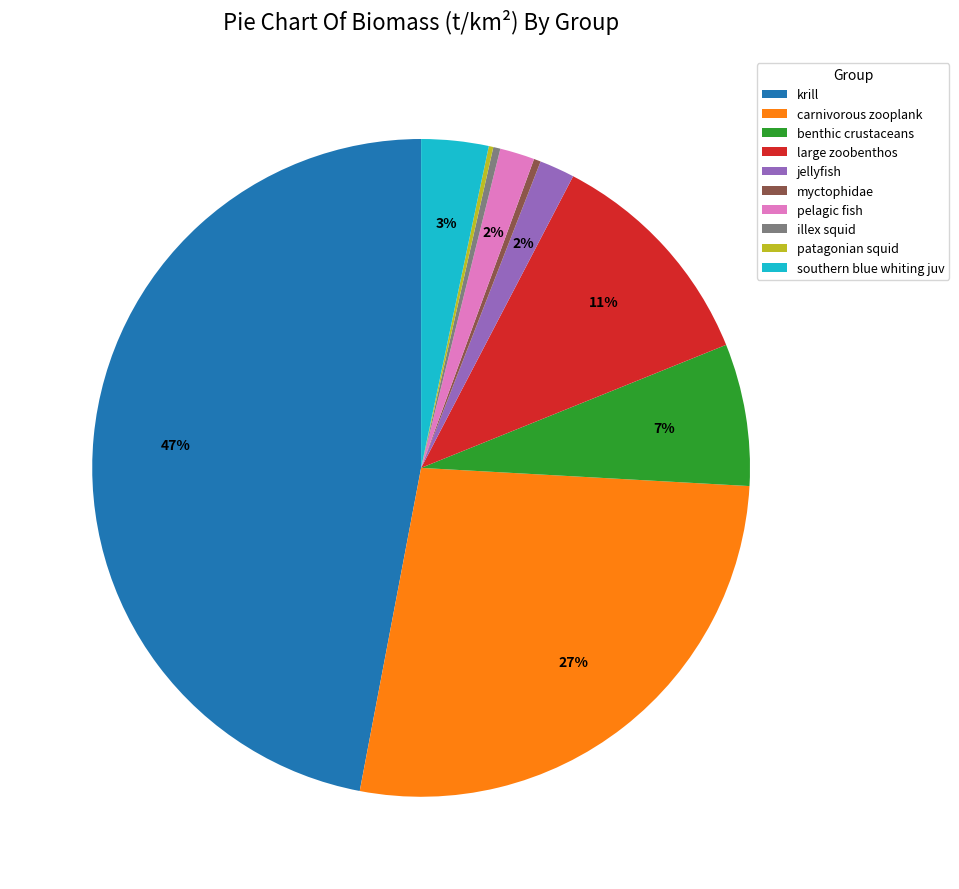

Which category has the biggest portion of the pie?

krill